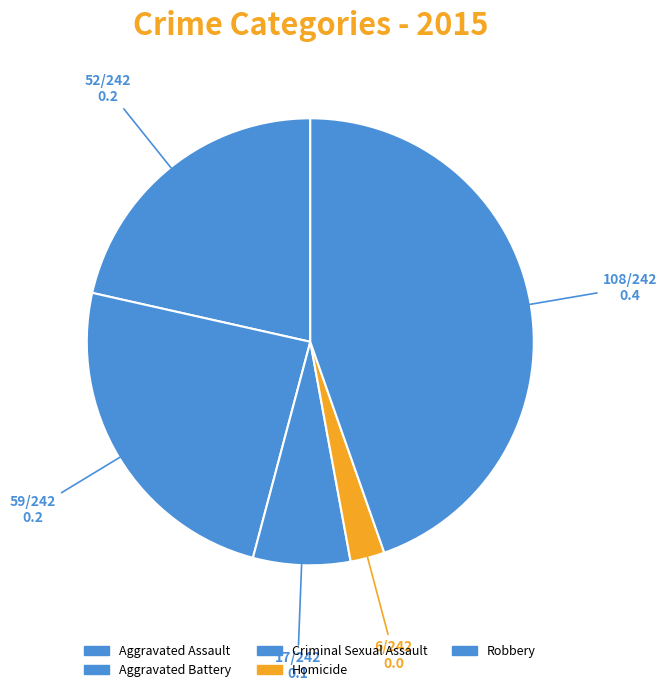

Is it true that Criminal Sexual Assault is 7% of the pie?

True